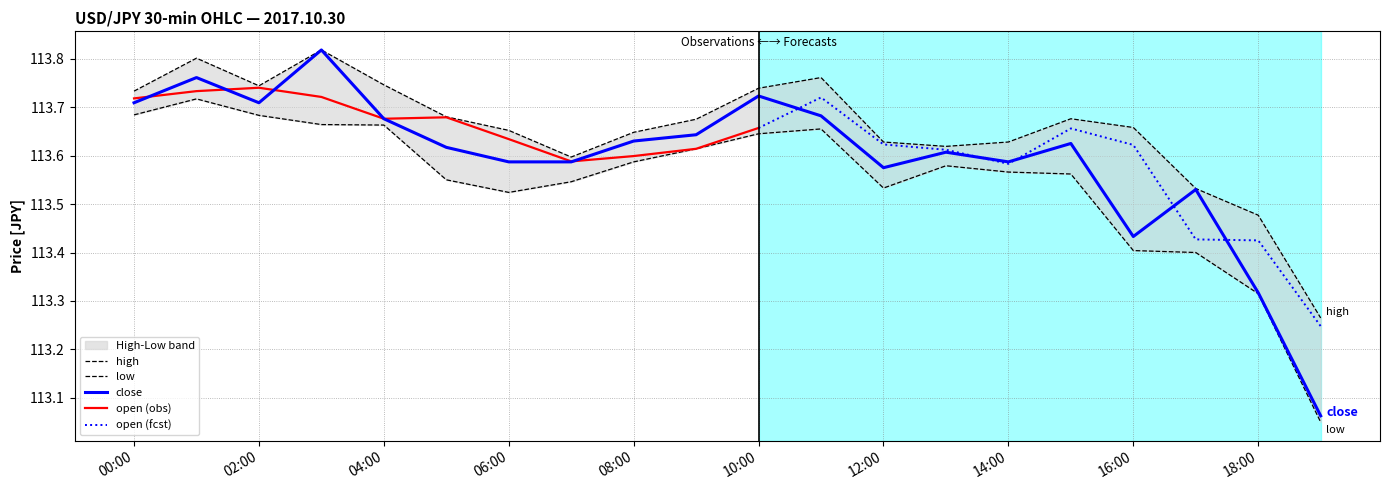

What is the value of the close point at the 13th from the left?

113.6